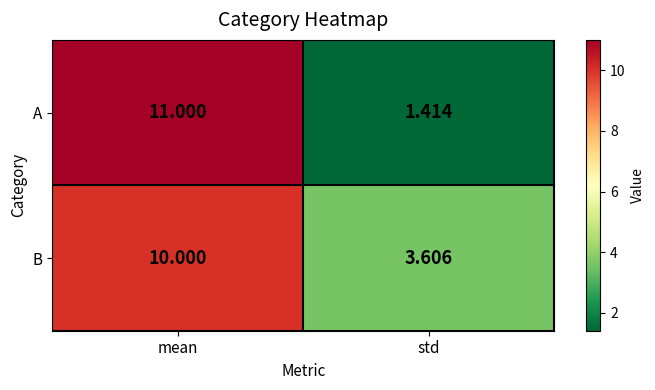

Is the value of A at std greater than the value of B at mean?

No